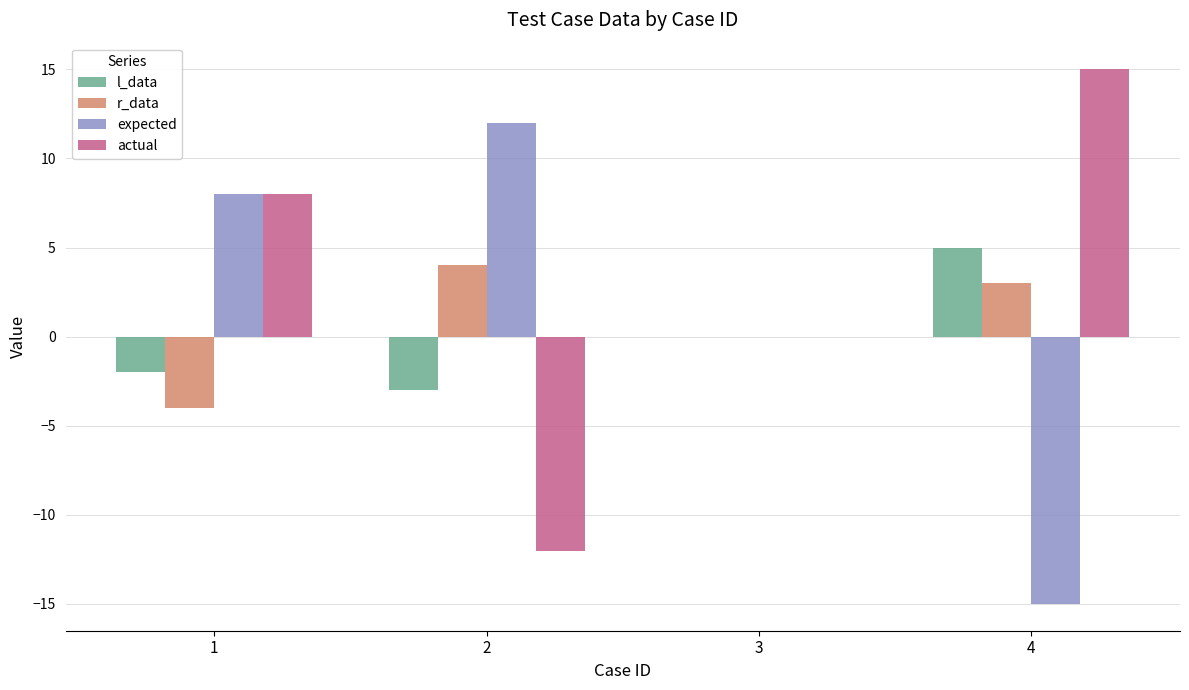

Reading right to left, list all the values displayed in this chart.

l_data: 5	0	-3	-2
r_data: 3	0	4	-4
expected: -15	0	12	8
actual: 15	0	-12	8